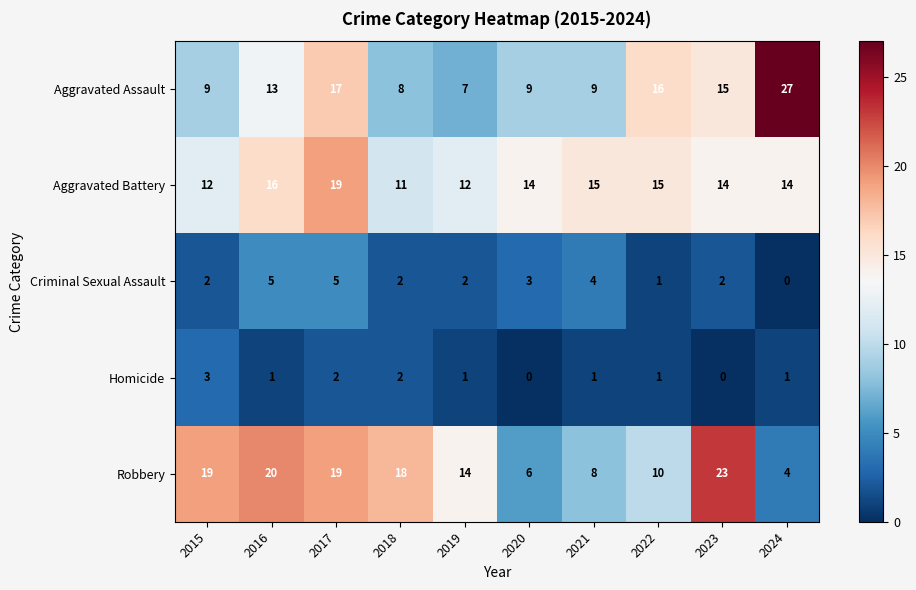

The Robbery series shows 11 at 2020. True or false?

False